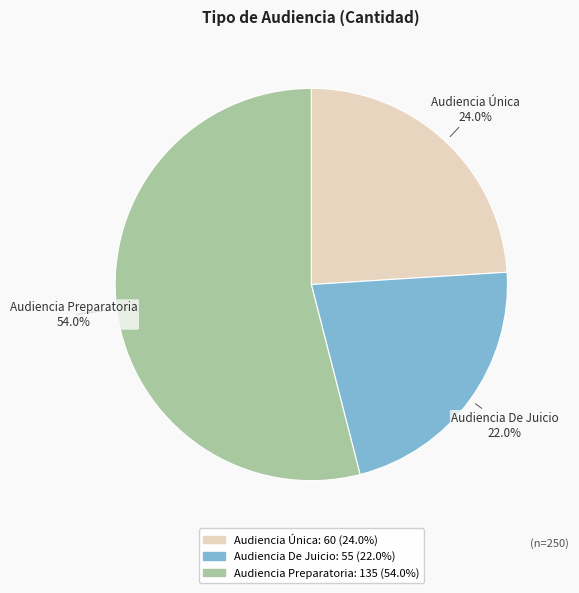

Approximately how many times larger is the value at Audiencia De Juicio compared to Audiencia Única?

0.9